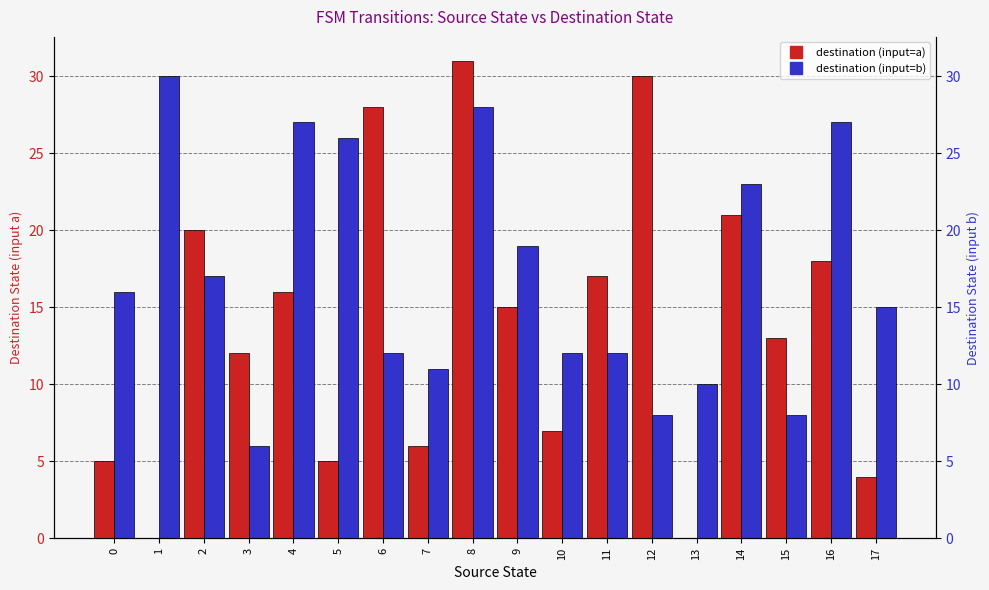

Between 7 and 10, which series saw the biggest shift?

destination (input=a)